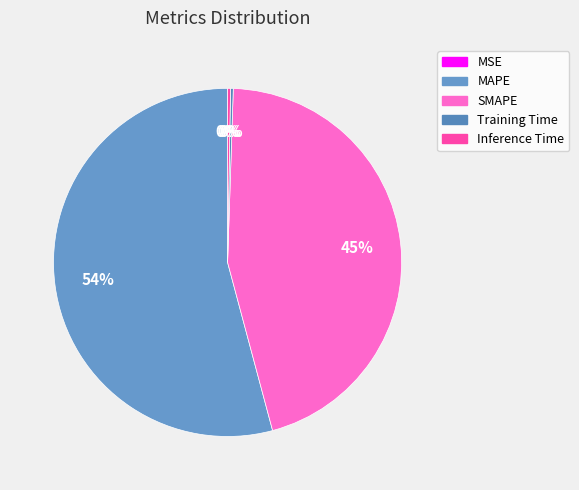

Which slice is the smallest?

MSE